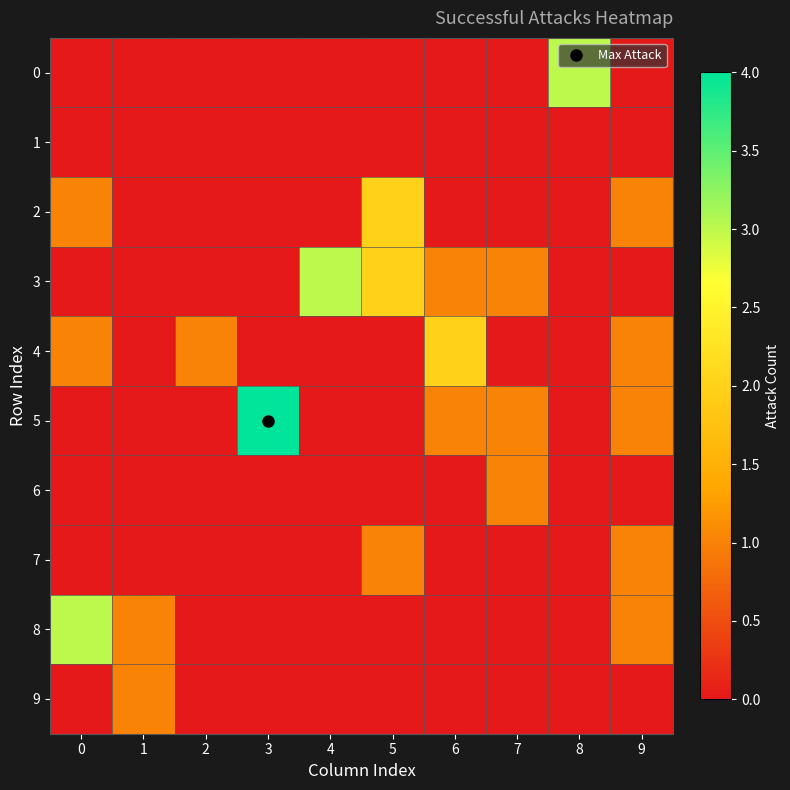

At how many categories does at least one series exceed 0?

10